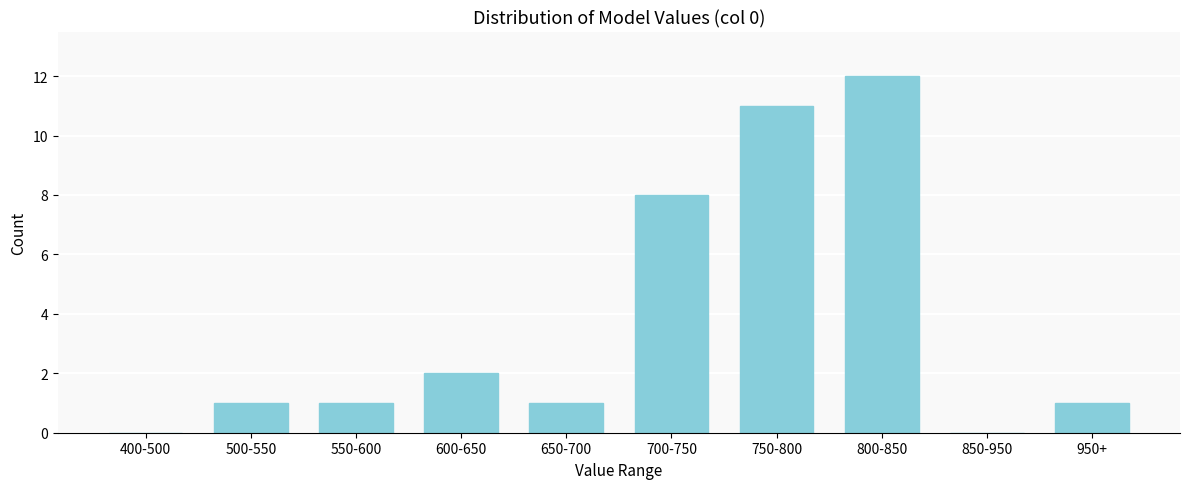

Reading left to right, extract all data points from this chart.

400-500=0	500-550=1	550-600=1	600-650=2	650-700=1	700-750=8	750-800=11	800-850=12	850-950=0	950+=1